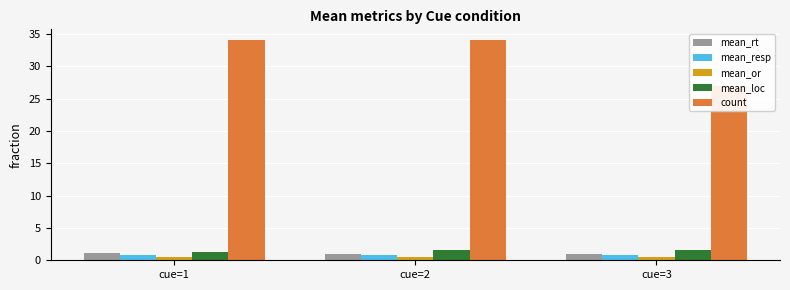

Between cue=1 and cue=2, which series saw the biggest shift?

mean_loc